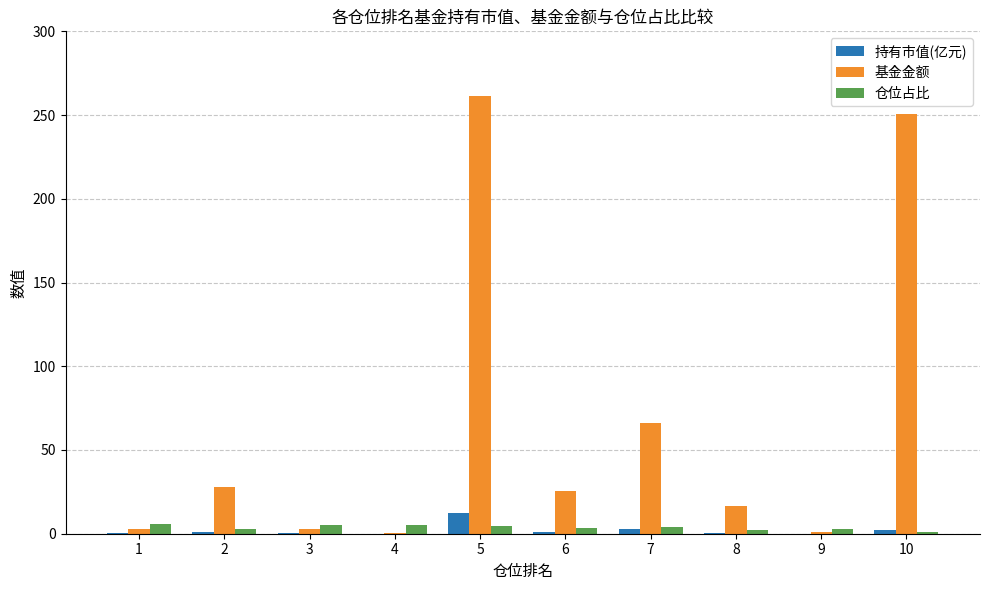

What is the average value of the 持有市值(亿元) series?

2.0